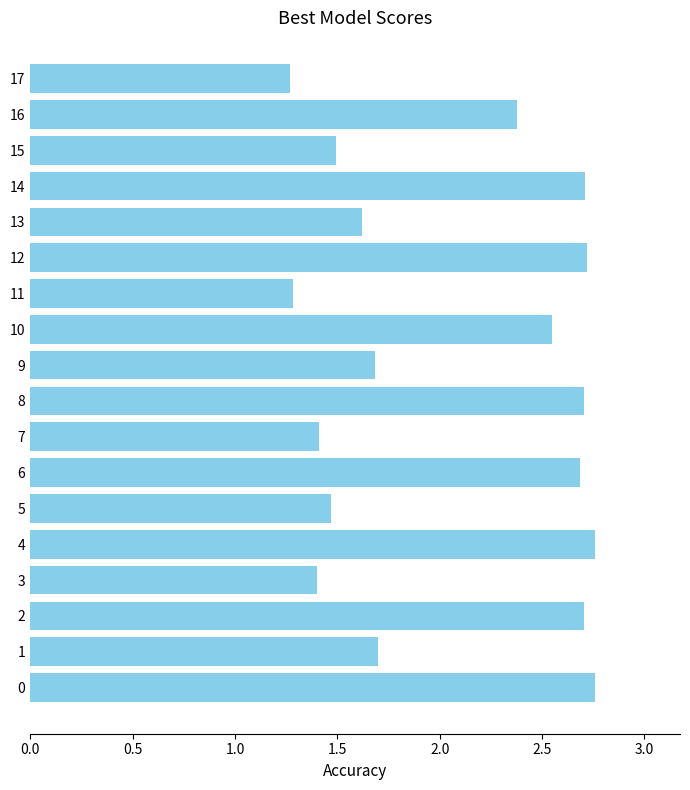

The value at 11 is 0.9. True or false?

False